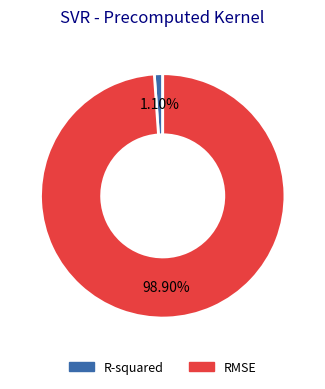

Is there a majority slice in this chart?

Yes